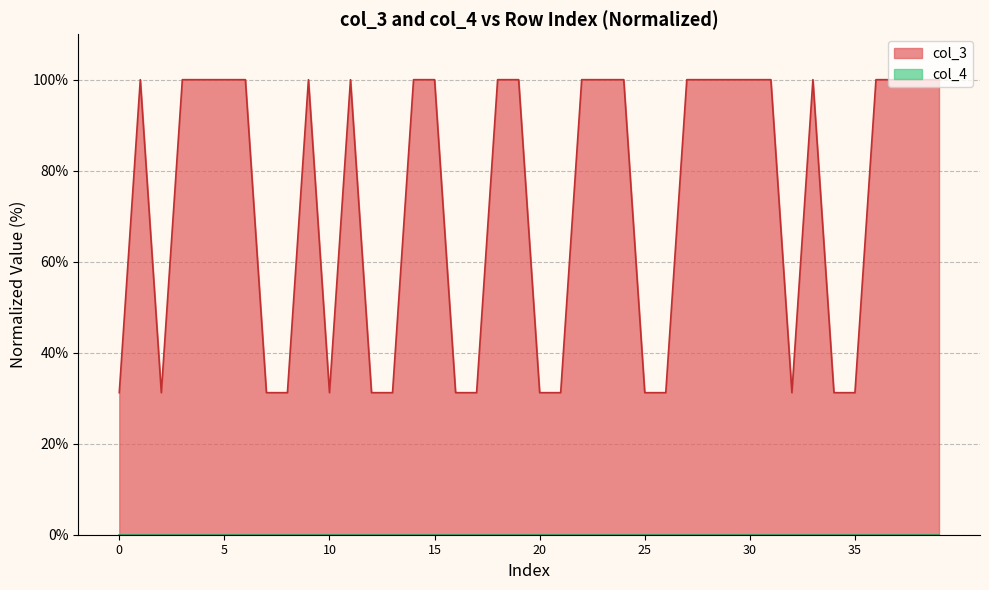

The col_3 series shows 31.2 at 20. True or false?

True